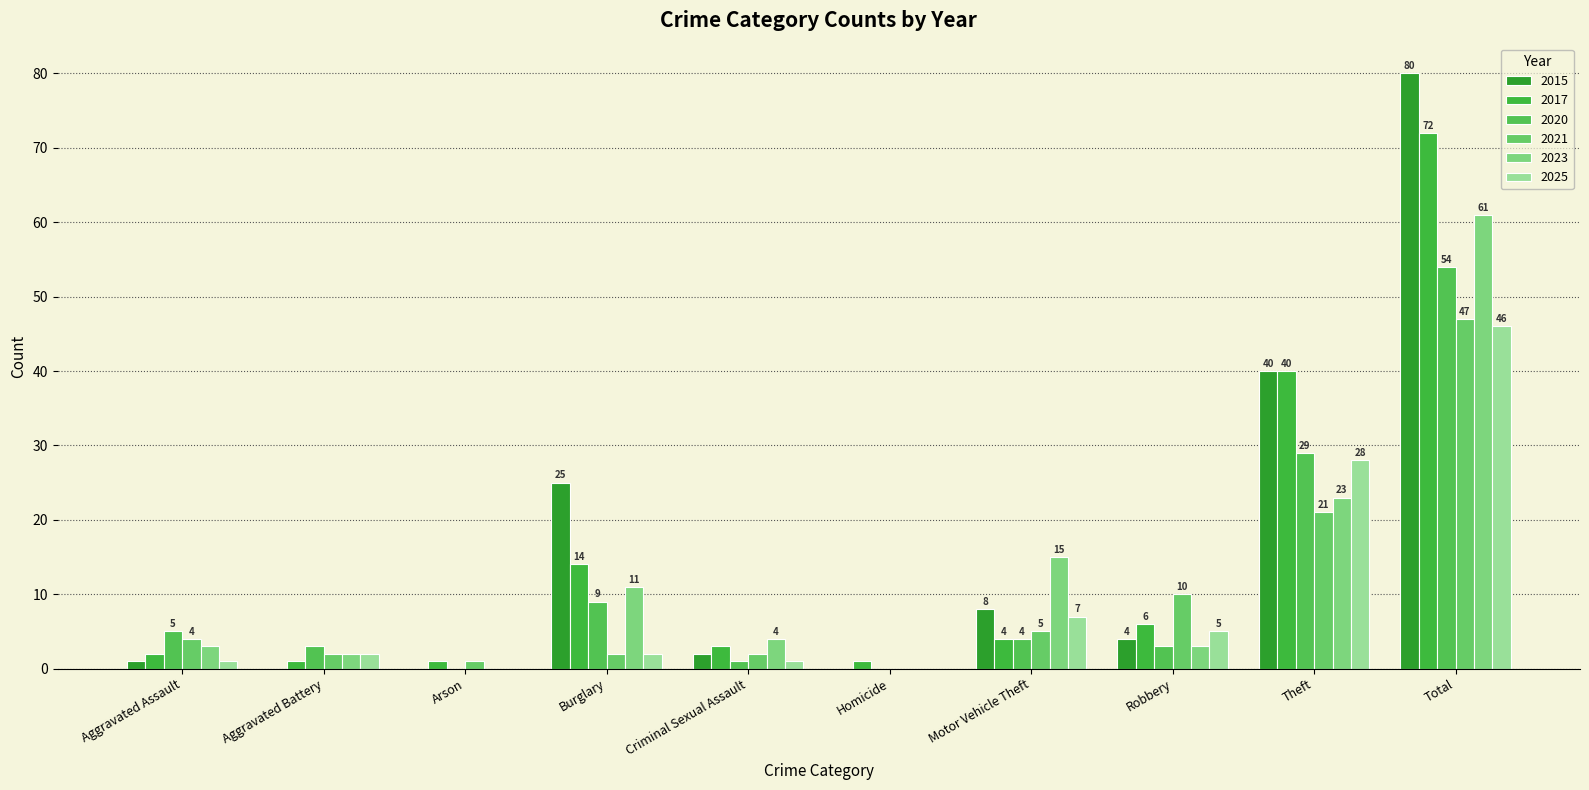

How many series are shown in this chart?

6